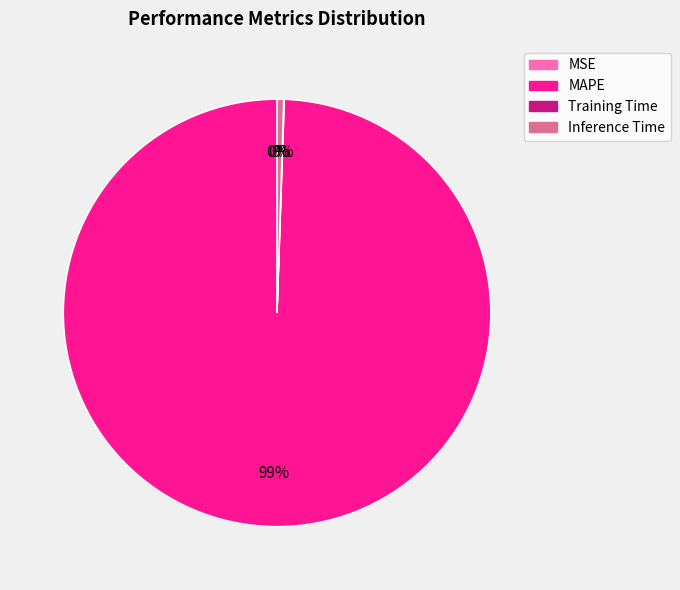

True or false: Training Time accounts for 5% of the total.

False